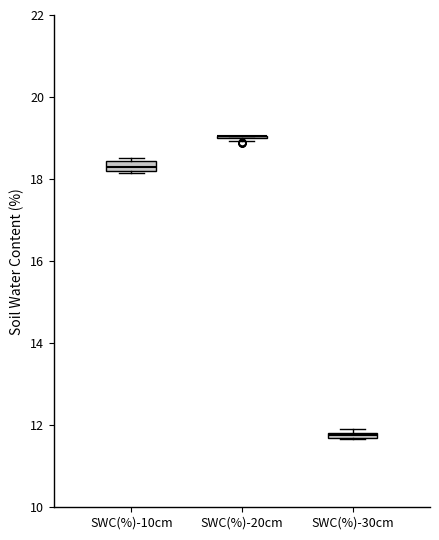

Where is the upper edge of the box for SWC(%)-10cm on the y-axis? The values are not printed on the chart, so give them approximately, as read against the axis.

18.4